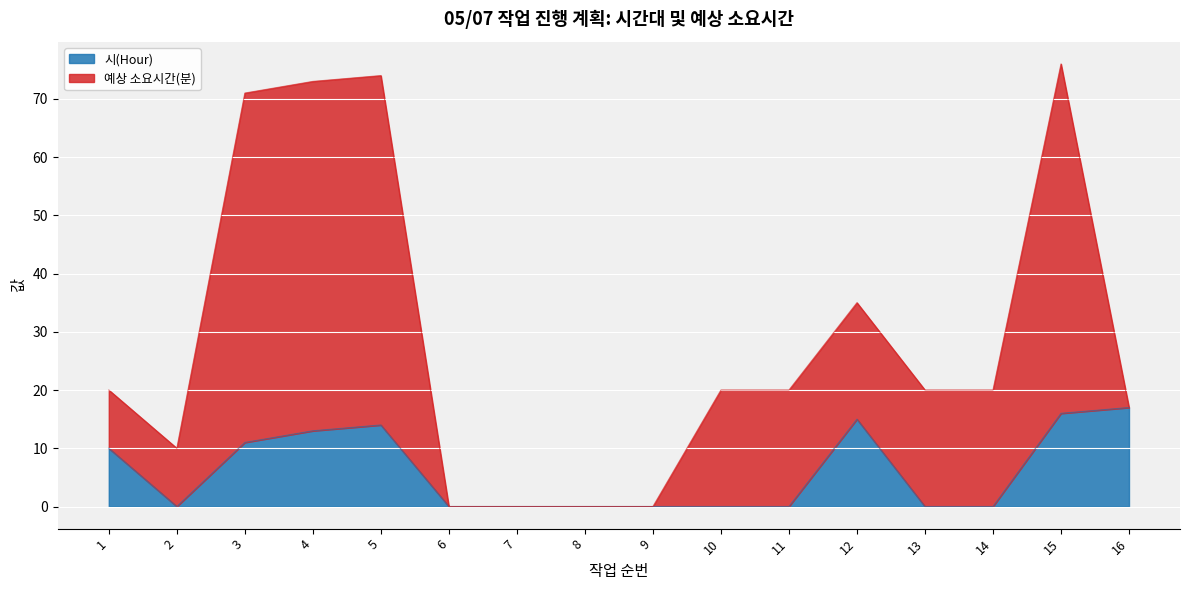

The value at 8 is 10. True or false?

False